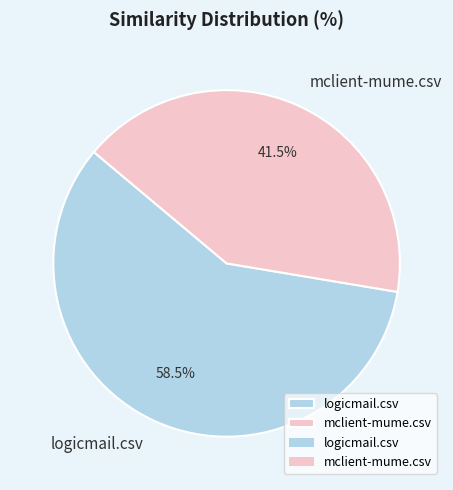

What is the largest slice in the pie chart?

logicmail.csv